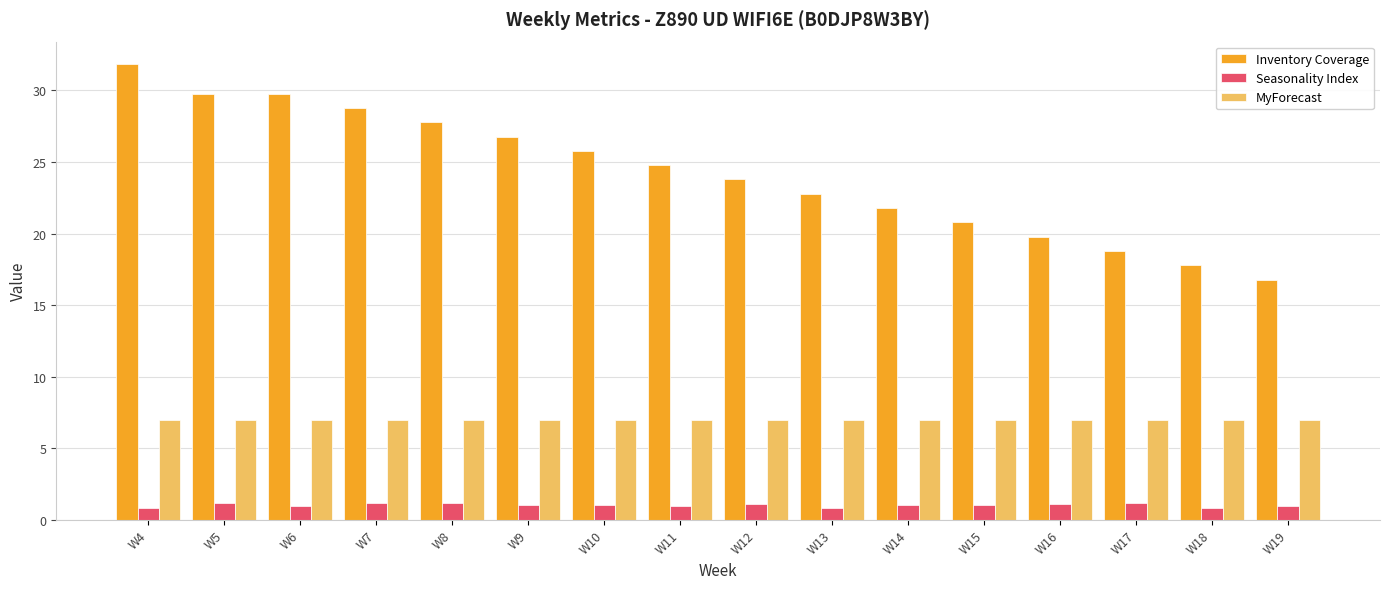

What is the sum of the MyForecast values at W14 and W11?

14.0